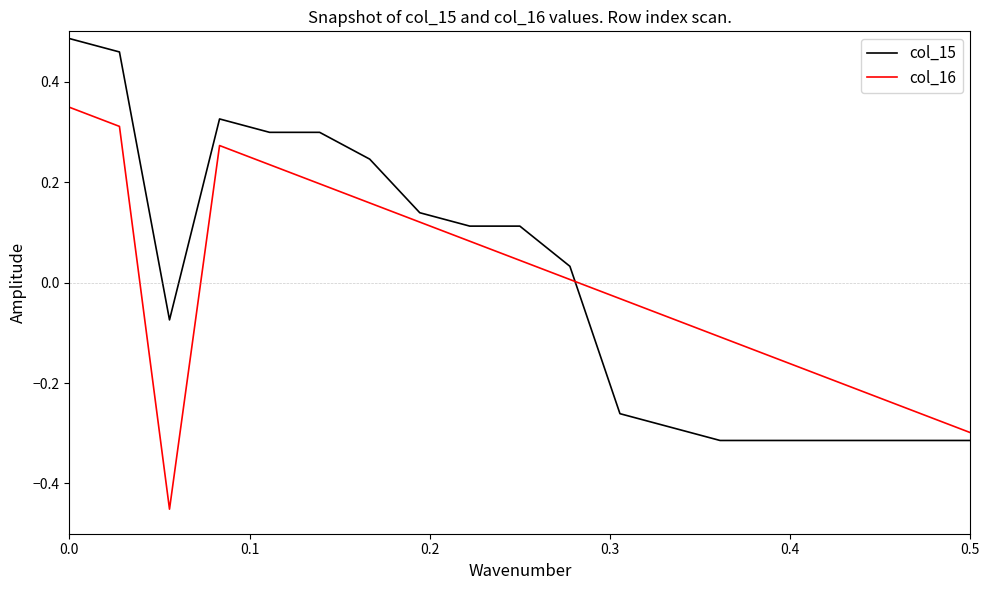

Which series has the largest range (max minus min)?

col_15